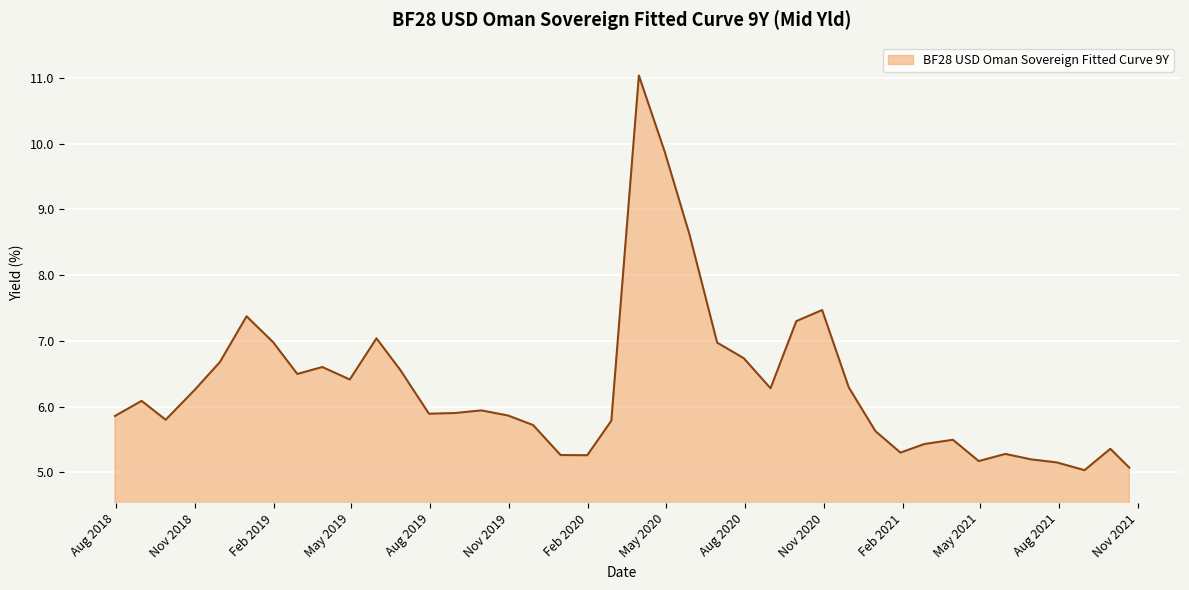

What is the greatest value displayed?

11.0